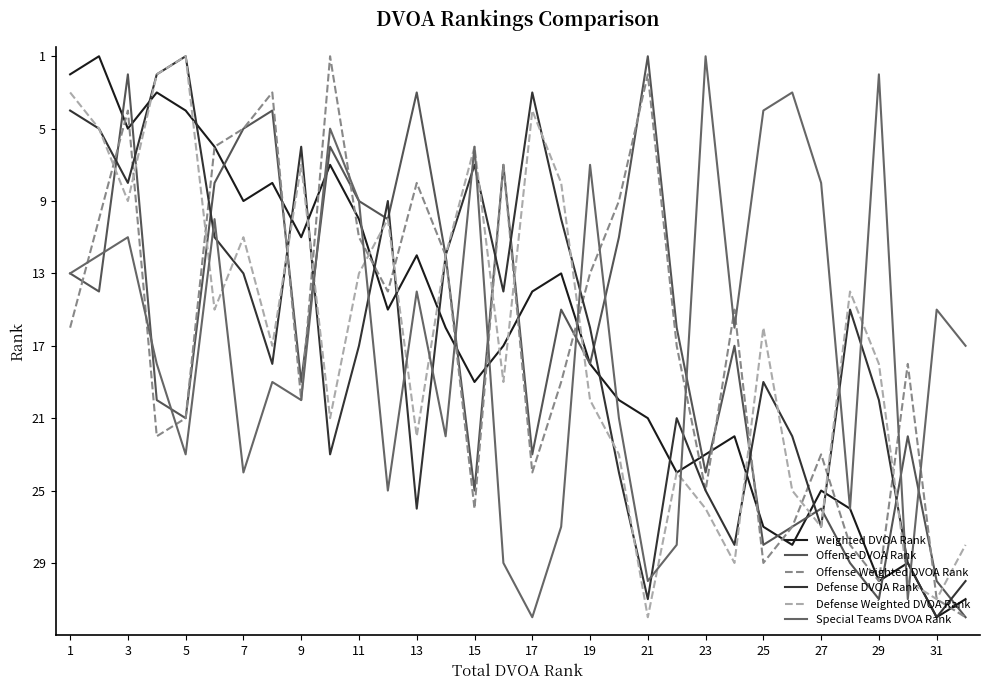

Does the chart have visible grid lines?

No